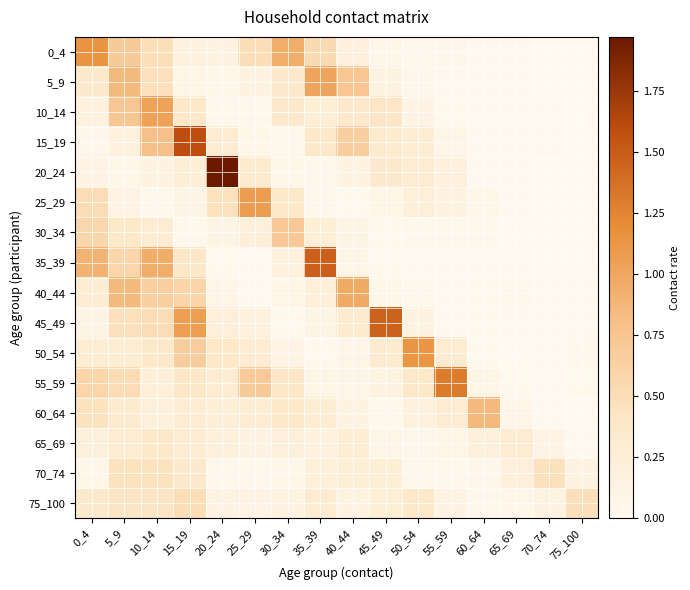

Reading left to right, extract all data points from this chart.

0_4: 0_4=1.1	5_9=0.7	10_14=0.5	15_19=0.2	20_24=0.2	25_29=0.5	30_34=0.9	35_39=0.5	40_44=0.2	45_49=0.1	50_54=0.0	55_59=0.1	60_64=0.0	65_69=0.0	70_74=0.0	75_100=0.0
5_9: 0_4=0.4	5_9=0.8	10_14=0.5	15_19=0.1	20_24=0.1	25_29=0.1	30_34=0.4	35_39=1.0	40_44=0.7	45_49=0.1	50_54=0.1	55_59=0.0	60_64=0.0	65_69=0.0	70_74=0.0	75_100=0.0
10_14: 0_4=0.2	5_9=0.7	10_14=1.0	15_19=0.4	20_24=0.0	25_29=0.0	30_34=0.4	35_39=0.3	40_44=0.3	45_49=0.4	50_54=0.1	55_59=0.0	60_64=0.0	65_69=0.0	70_74=0.0	75_100=0.0
15_19: 0_4=0.1	5_9=0.2	10_14=0.8	15_19=1.6	20_24=0.3	25_29=0.1	30_34=0.1	35_39=0.4	40_44=0.7	45_49=0.3	50_54=0.3	55_59=0.1	60_64=0.0	65_69=0.0	70_74=0.0	75_100=0.0
20_24: 0_4=0.1	5_9=0.1	10_14=0.2	15_19=0.3	20_24=2.0	25_29=0.3	30_34=0.1	35_39=0.0	40_44=0.1	45_49=0.3	50_54=0.3	55_59=0.2	60_64=0.0	65_69=0.0	70_74=0.0	75_100=0.0
25_29: 0_4=0.5	5_9=0.1	10_14=0.0	15_19=0.1	20_24=0.4	25_29=1.1	30_34=0.4	35_39=0.0	40_44=0.0	45_49=0.1	50_54=0.2	55_59=0.1	60_64=0.1	65_69=0.0	70_74=0.0	75_100=0.0
30_34: 0_4=0.6	5_9=0.4	10_14=0.3	15_19=0.0	20_24=0.1	25_29=0.2	30_34=0.7	35_39=0.3	40_44=0.1	45_49=0.0	50_54=0.0	55_59=0.1	60_64=0.0	65_69=0.0	70_74=0.0	75_100=0.0
35_39: 0_4=0.9	5_9=0.6	10_14=0.9	15_19=0.4	20_24=0.0	25_29=0.0	30_34=0.2	35_39=1.5	40_44=0.1	45_49=0.0	50_54=0.0	55_59=0.0	60_64=0.0	65_69=0.0	70_74=0.0	75_100=0.0
40_44: 0_4=0.3	5_9=0.8	10_14=0.6	15_19=0.6	20_24=0.1	25_29=0.0	30_34=0.1	35_39=0.2	40_44=1.0	45_49=0.1	50_54=0.0	55_59=0.0	60_64=0.0	65_69=0.0	70_74=0.0	75_100=0.0
45_49: 0_4=0.1	5_9=0.5	10_14=0.5	15_19=1.1	20_24=0.2	25_29=0.2	30_34=0.0	35_39=0.1	40_44=0.3	45_49=1.5	50_54=0.1	55_59=0.0	60_64=0.0	65_69=0.0	70_74=0.0	75_100=0.0
50_54: 0_4=0.3	5_9=0.3	10_14=0.4	15_19=0.7	20_24=0.4	25_29=0.3	30_34=0.1	35_39=0.0	40_44=0.1	45_49=0.3	50_54=1.1	55_59=0.3	60_64=0.0	65_69=0.0	70_74=0.0	75_100=0.0
55_59: 0_4=0.6	5_9=0.5	10_14=0.2	15_19=0.4	20_24=0.3	25_29=0.7	30_34=0.4	35_39=0.1	40_44=0.1	45_49=0.1	50_54=0.4	55_59=1.3	60_64=0.1	65_69=0.0	70_74=0.0	75_100=0.0
60_64: 0_4=0.5	5_9=0.3	10_14=0.2	15_19=0.3	20_24=0.2	25_29=0.3	30_34=0.4	35_39=0.3	40_44=0.2	45_49=0.0	50_54=0.2	55_59=0.3	60_64=0.9	65_69=0.1	70_74=0.0	75_100=0.0
65_69: 0_4=0.2	5_9=0.3	10_14=0.4	15_19=0.3	20_24=0.2	25_29=0.1	30_34=0.2	35_39=0.2	40_44=0.3	45_49=0.1	50_54=0.1	55_59=0.1	60_64=0.2	65_69=0.3	70_74=0.1	75_100=0.0
70_74: 0_4=0.1	5_9=0.4	10_14=0.4	15_19=0.3	20_24=0.0	25_29=0.0	30_34=0.1	35_39=0.2	40_44=0.3	45_49=0.3	50_54=0.0	55_59=0.0	60_64=0.1	65_69=0.2	70_74=0.5	75_100=0.2
75_100: 0_4=0.4	5_9=0.4	10_14=0.4	15_19=0.5	20_24=0.1	25_29=0.1	30_34=0.2	35_39=0.3	40_44=0.2	45_49=0.2	50_54=0.4	55_59=0.1	60_64=0.0	65_69=0.1	70_74=0.1	75_100=0.5